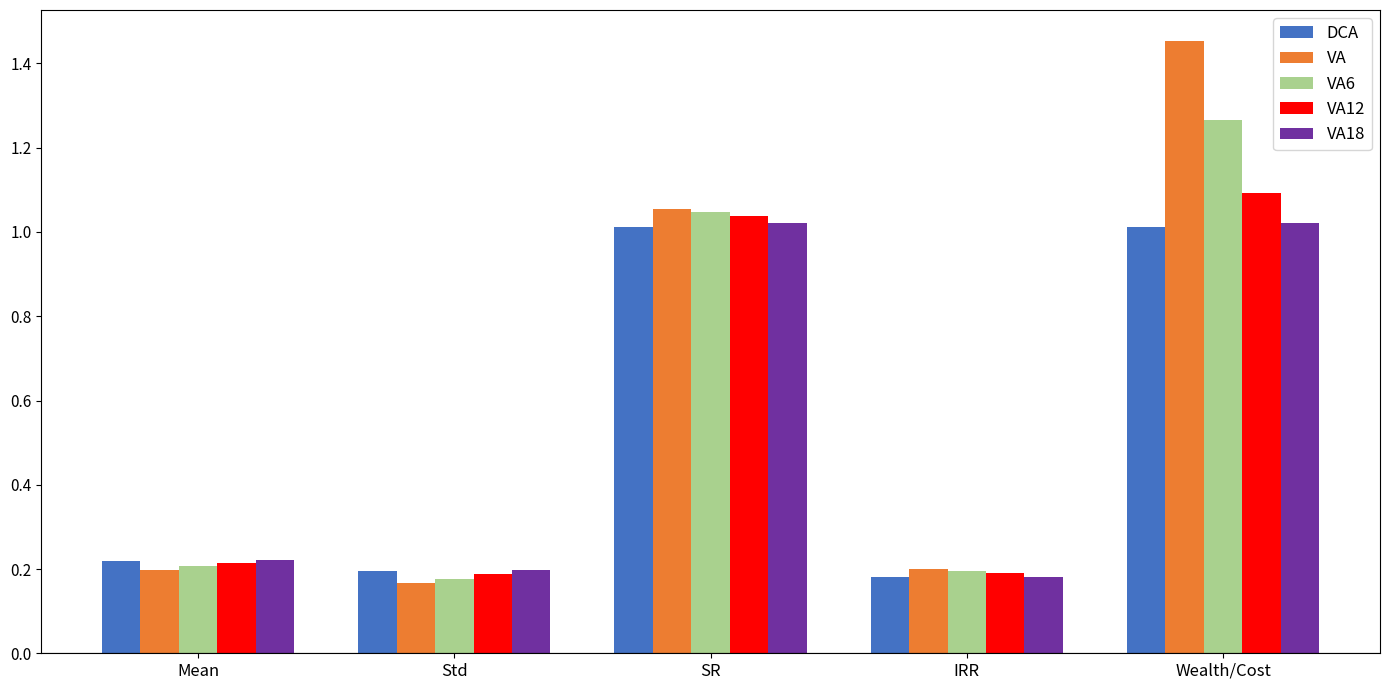

Where is DCA nearest to the value 0?

IRR